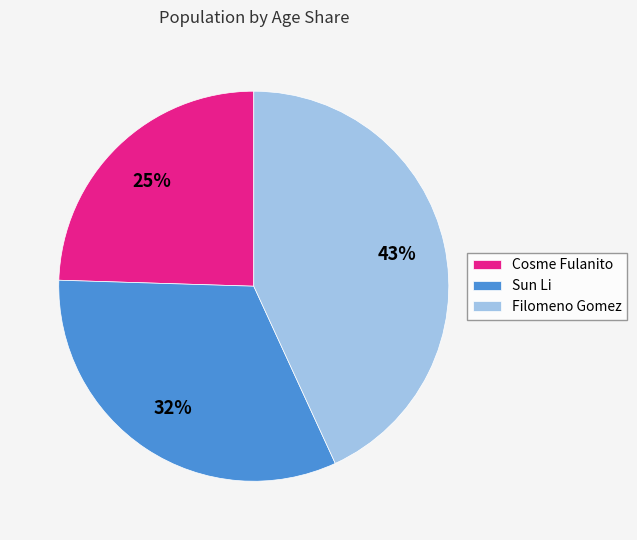

To the nearest percent, what portion does Filomeno Gomez represent?

43%